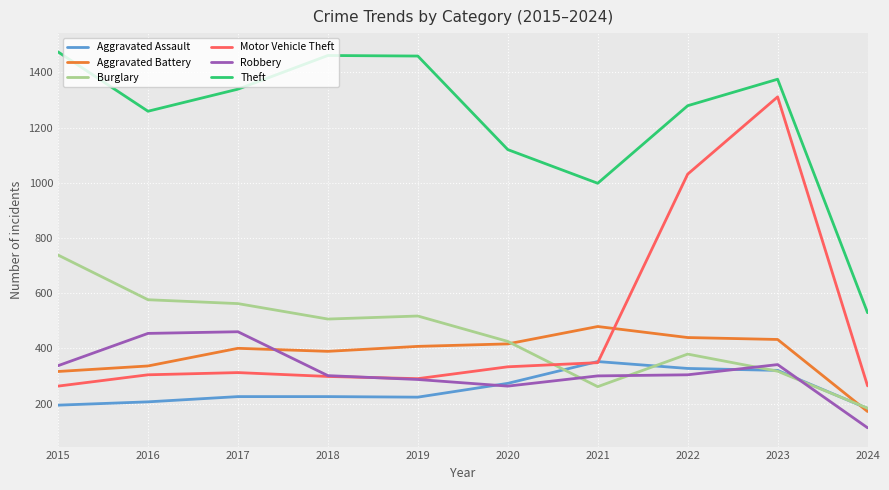

At which category does Robbery reach its first local valley?

2020